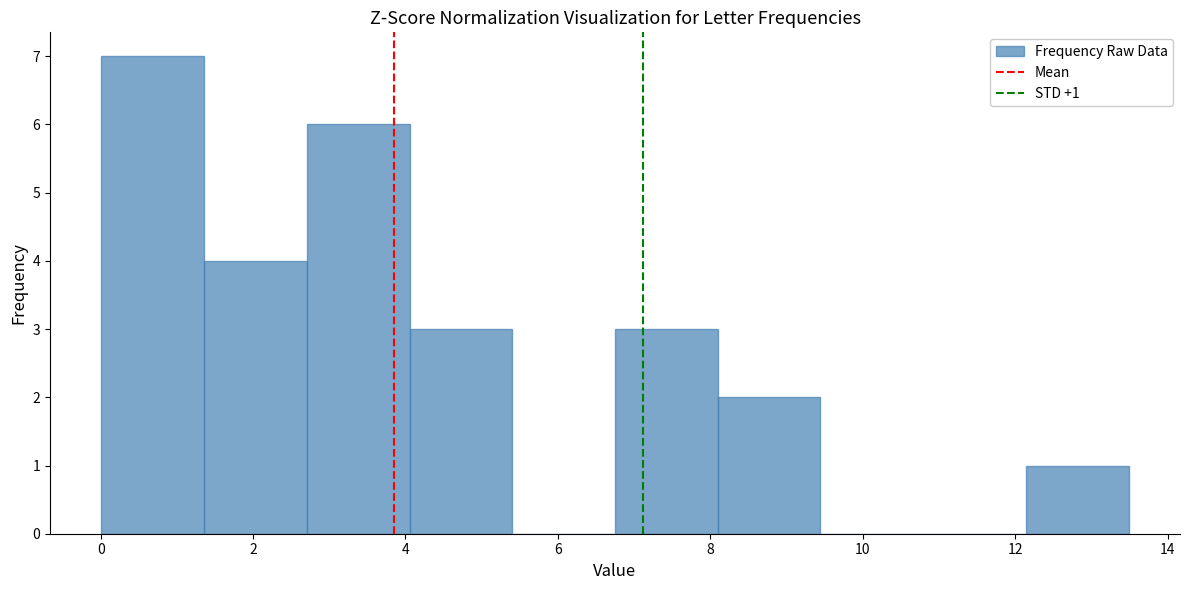

Over which range of the x-axis is the bar tallest?

0.0 to 1.4